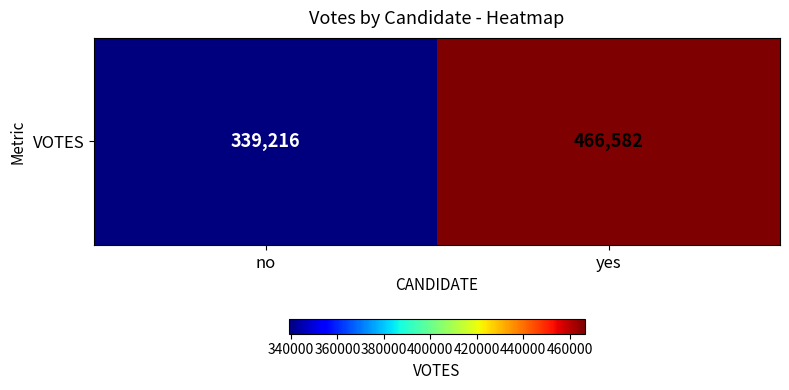

What is the sum of the values at yes and no?

805798